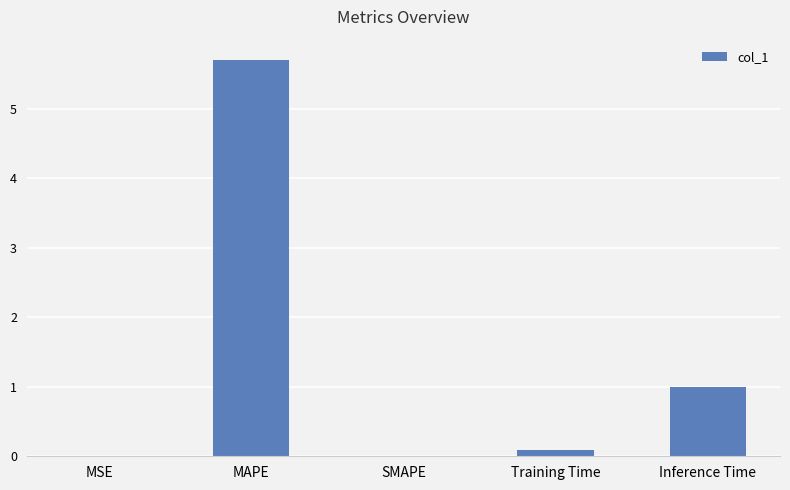

Read the value at Inference Time.

1.0